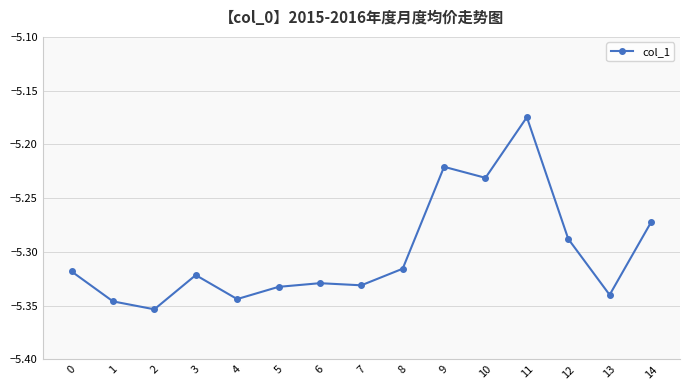

True or false: the data shows -3.2 at 9.

False